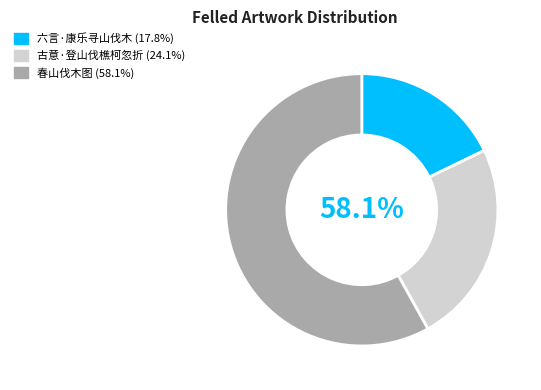

The 六言·康乐寻山伐木 slice represents 18% of the pie. True or false?

True